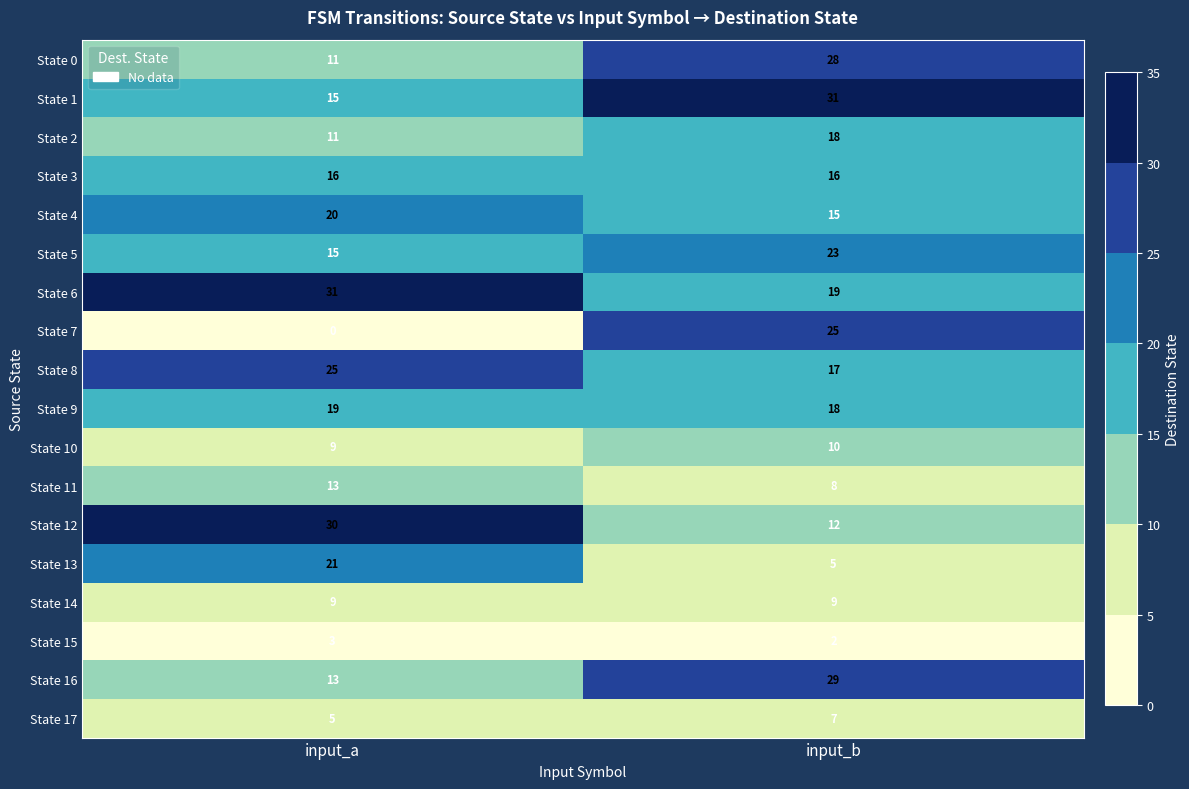

Is the value of State 11 at input_b greater than the value of State 6 at input_b?

No